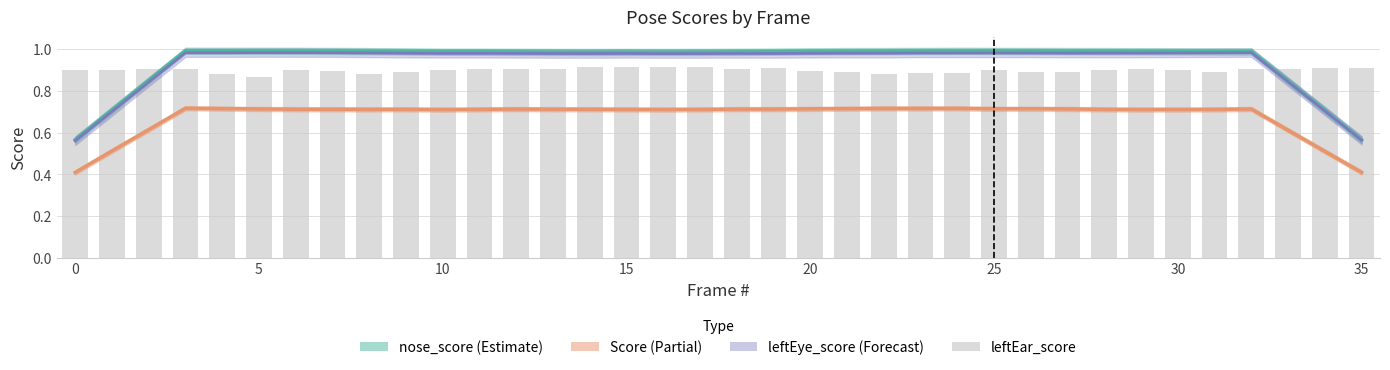

Reading left to right, extract all data points from this chart.

nose_score: 0.6	0.7	0.8	1.0	1.0	1.0	1.0	1.0	1.0	1.0	1.0	1.0	1.0	1.0	1.0	1.0	1.0	1.0	1.0	1.0	1.0	1.0	1.0	1.0	1.0	1.0	1.0	1.0	1.0	1.0	1.0	1.0	1.0	0.8	0.7	0.6
Score: 0.4	0.5	0.6	0.7	0.7	0.7	0.7	0.7	0.7	0.7	0.7	0.7	0.7	0.7	0.7	0.7	0.7	0.7	0.7	0.7	0.7	0.7	0.7	0.7	0.7	0.7	0.7	0.7	0.7	0.7	0.7	0.7	0.7	0.6	0.5	0.4
leftEye_score: 0.6	0.7	0.8	1.0	1.0	1.0	1.0	1.0	1.0	1.0	1.0	1.0	1.0	1.0	1.0	1.0	1.0	1.0	1.0	1.0	1.0	1.0	1.0	1.0	1.0	1.0	1.0	1.0	1.0	1.0	1.0	1.0	1.0	0.8	0.7	0.6
leftEar_score: 0.9	0.9	0.9	0.9	0.9	0.9	0.9	0.9	0.9	0.9	0.9	0.9	0.9	0.9	0.9	0.9	0.9	0.9	0.9	0.9	0.9	0.9	0.9	0.9	0.9	0.9	0.9	0.9	0.9	0.9	0.9	0.9	0.9	0.9	0.9	0.9